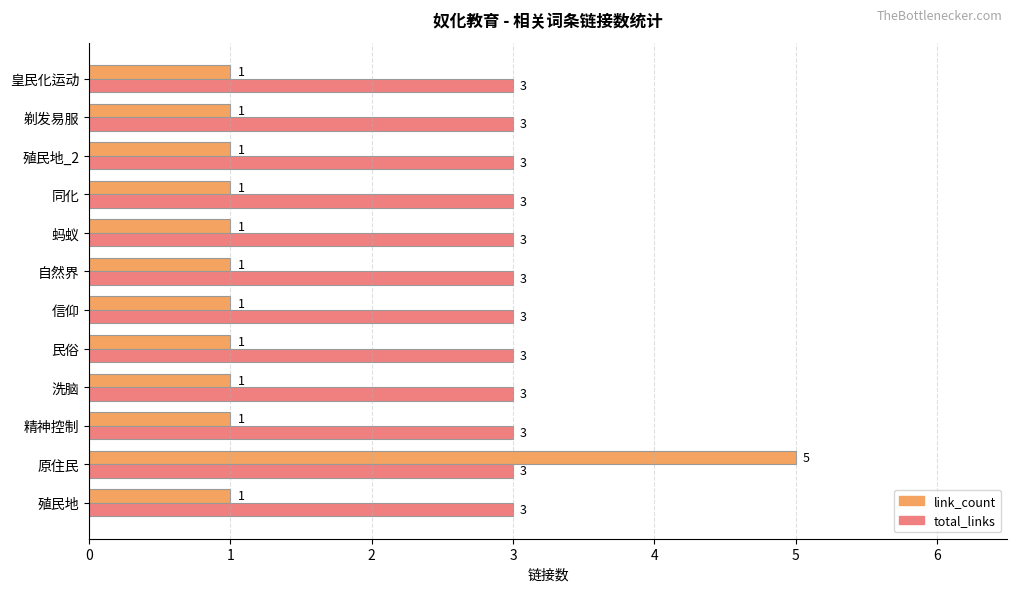

At which category is the sum across all series the highest?

原住民